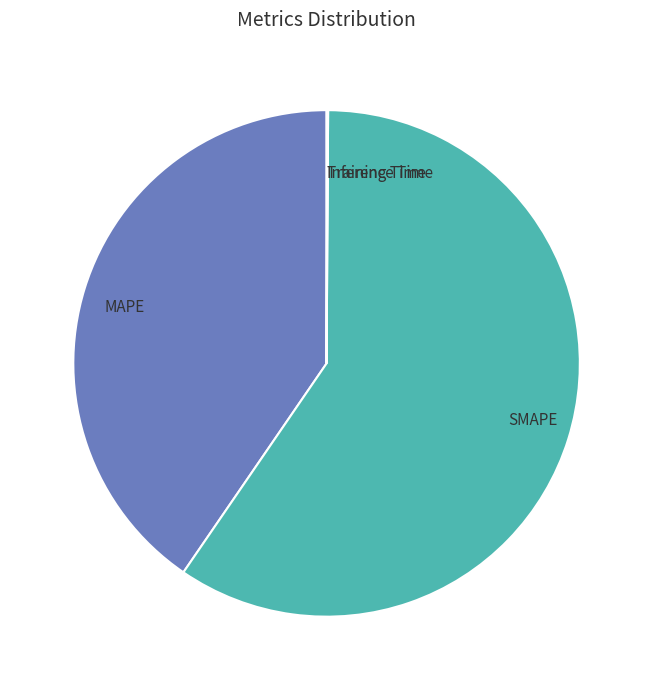

Is there any slice that represents more than half of the pie?

Yes